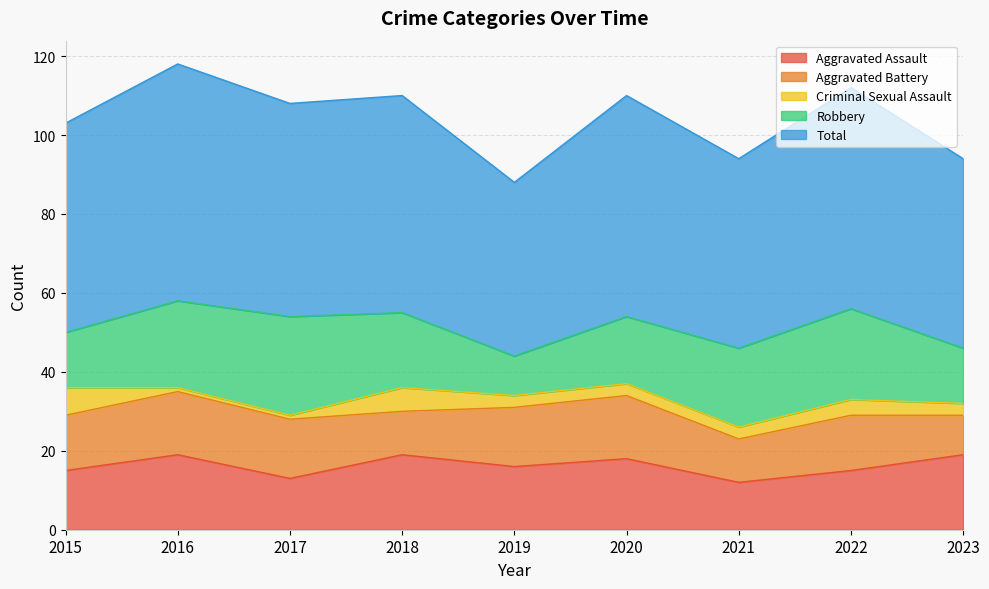

The value of Aggravated Assault at 2019 is 16. True or false?

True